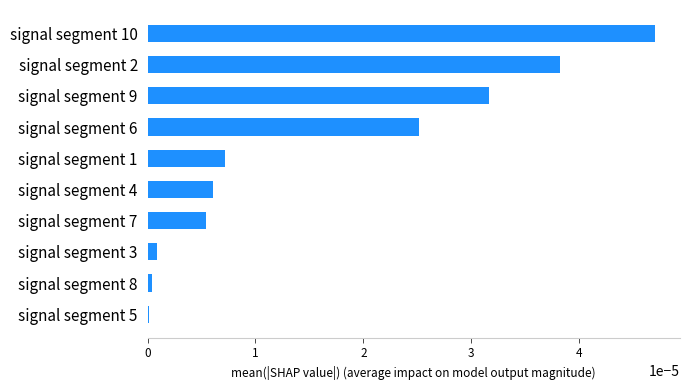

The value at signal segment 7 is 0.0. True or false?

True